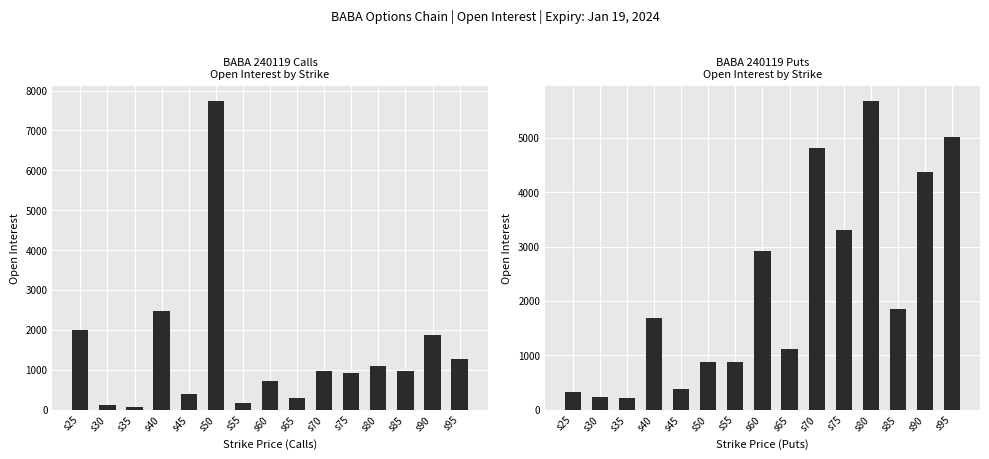

How many groups of bars are there?

15